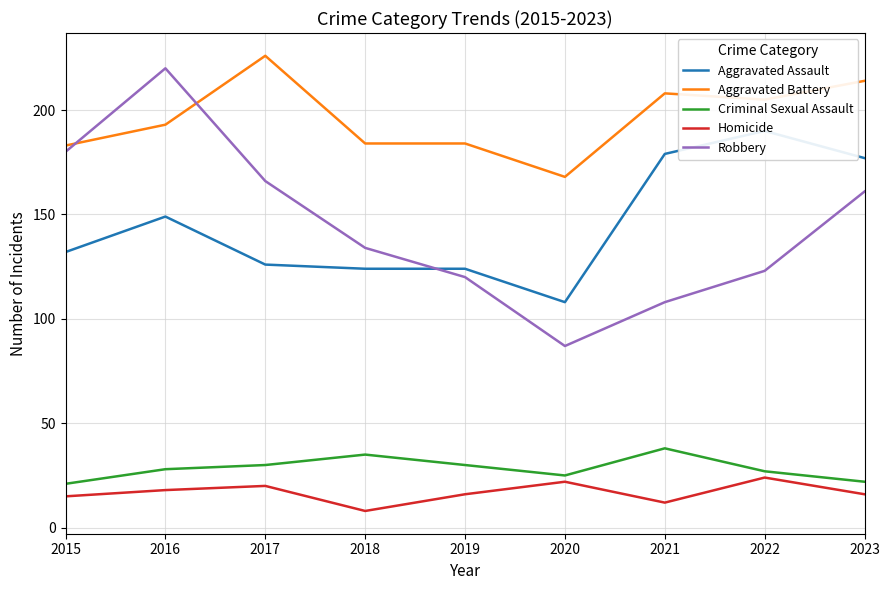

Which series has the largest range (max minus min)?

Robbery